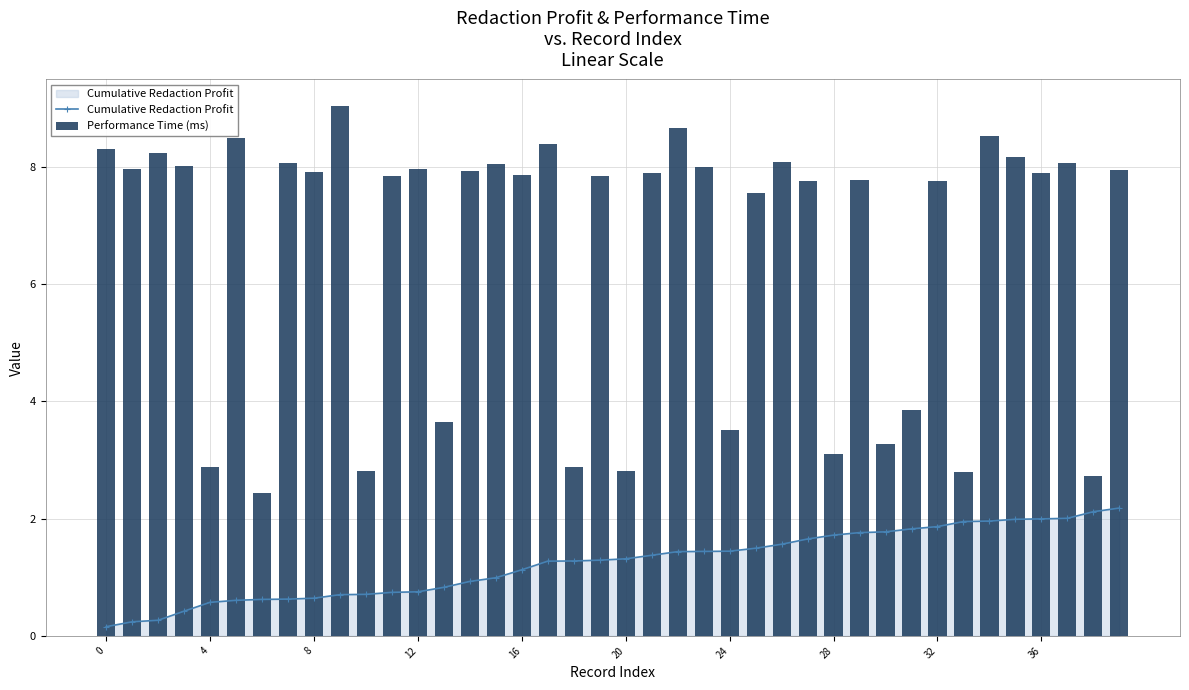

The value of Performance Time (ms) at 24 is 4.8. True or false?

False